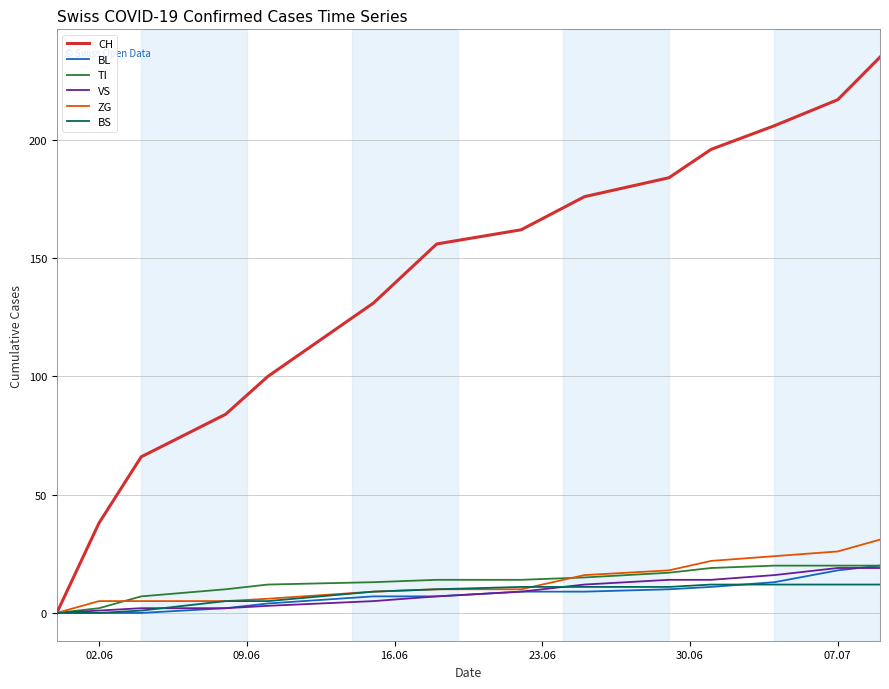

Which series has the largest range (max minus min)?

CH